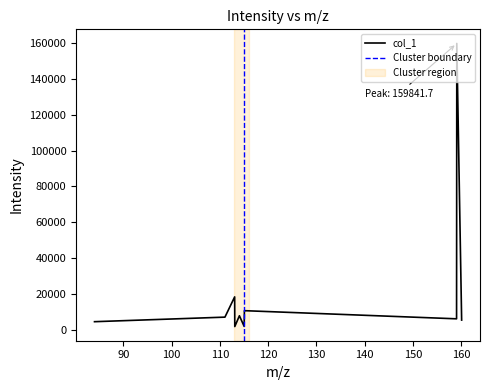

Where is the first local minimum?

113.097412109375